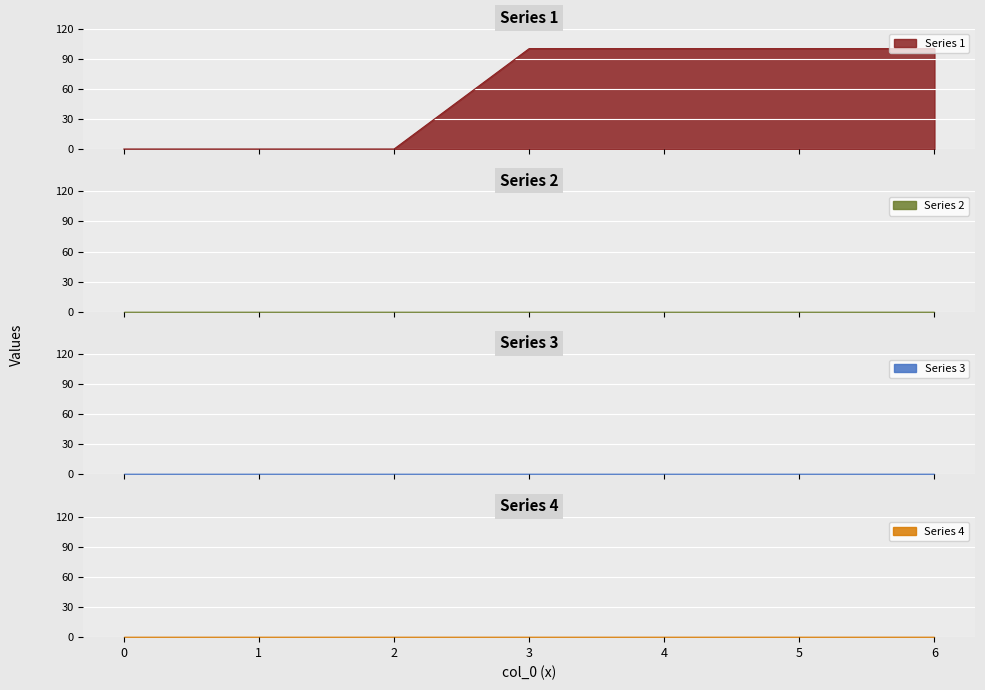

Reading left to right, what are all the values shown in this chart?

Series 1: 0=0	1=0	2=0	3=100	4=100	5=100	6=100
Series 2: 0=0	1=0	2=0	3=0	4=0	5=0	6=0
Series 3: 0=0	1=0	2=0	3=0	4=0	5=0	6=0
Series 4: 0=0	1=0	2=0	3=0	4=0	5=0	6=0